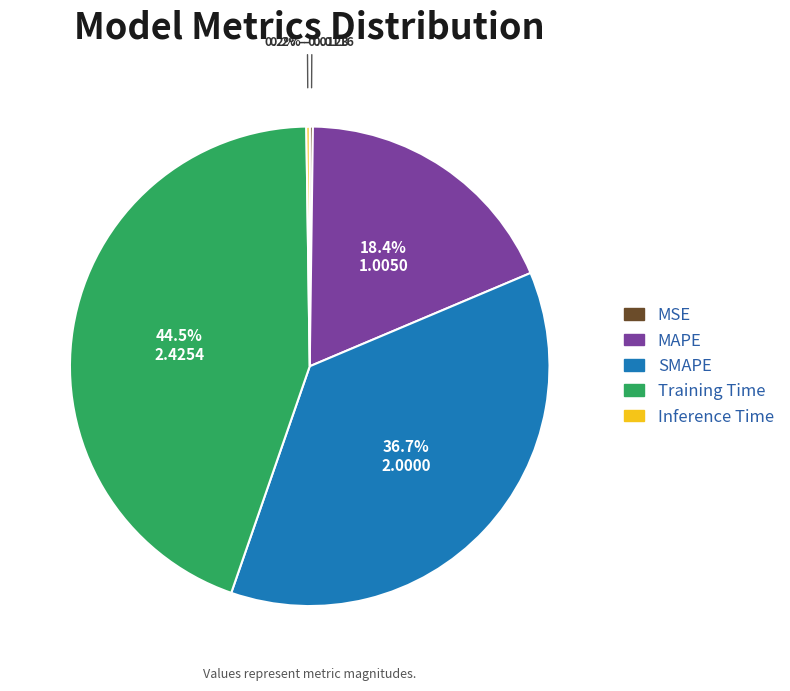

What is the total percentage of MAPE and Training Time?

62.9%